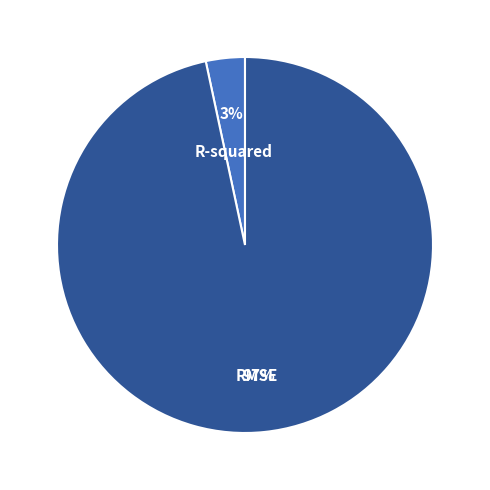

What percentage is the R-squared slice, to the nearest percent?

3%